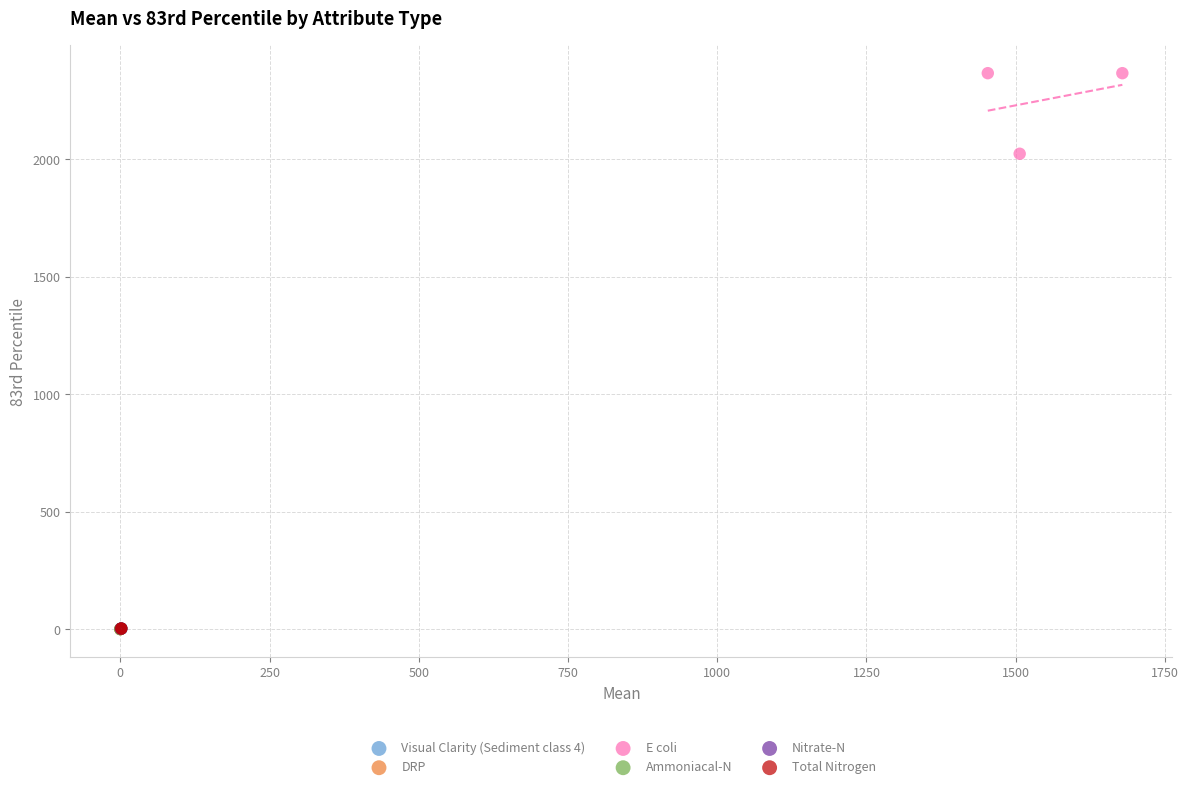

Which series has the widest spread of Y values?

E coli